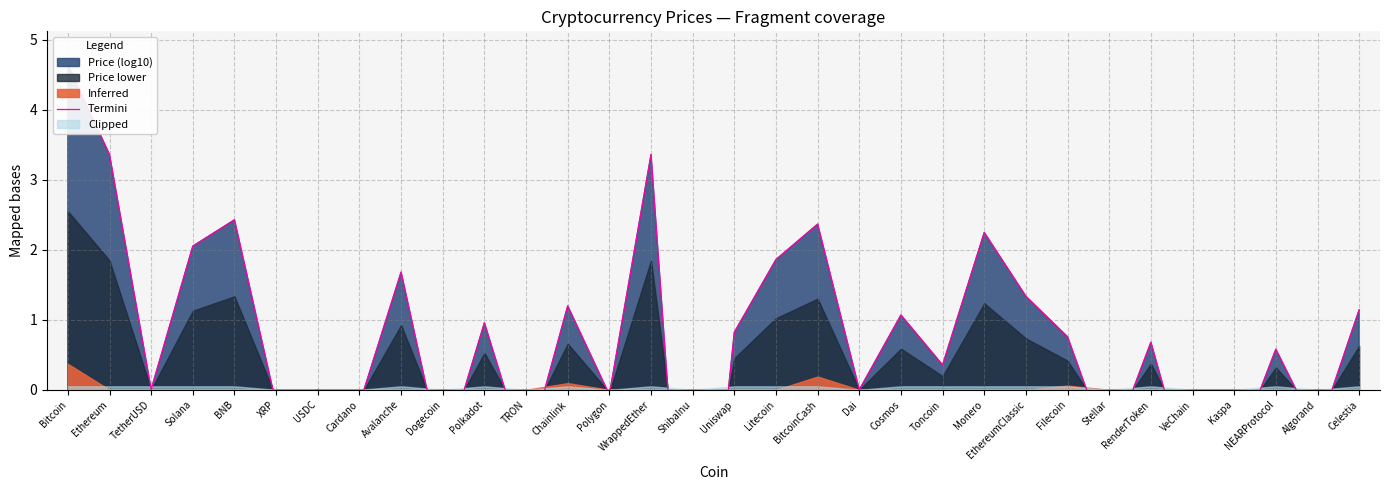

Where is the data nearest to the value 0?

USDC